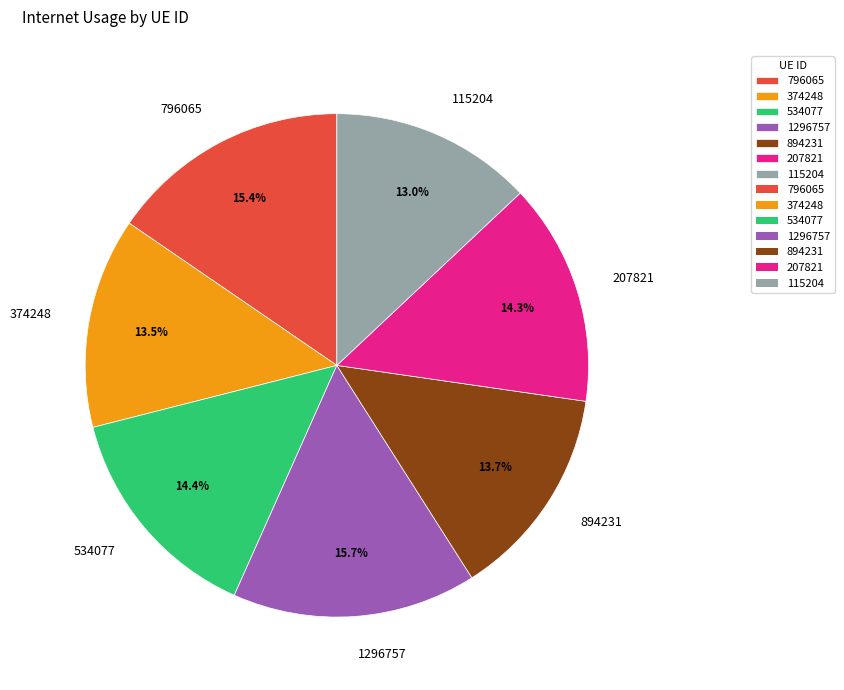

What is the smallest slice in the pie chart?

115204